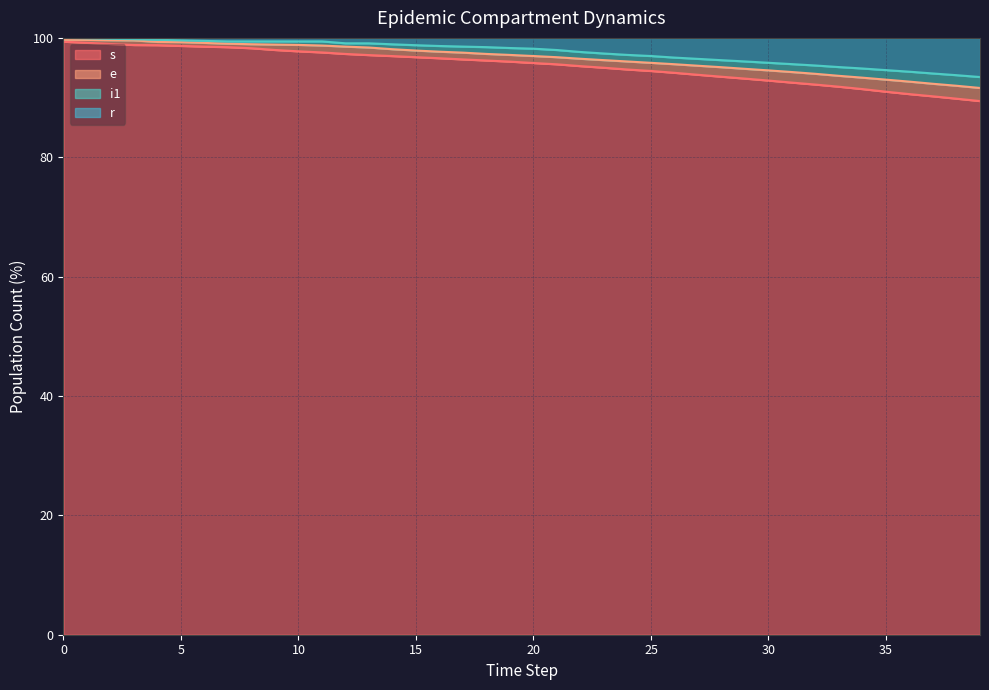

The value of r at 34 is 94.9. True or false?

True